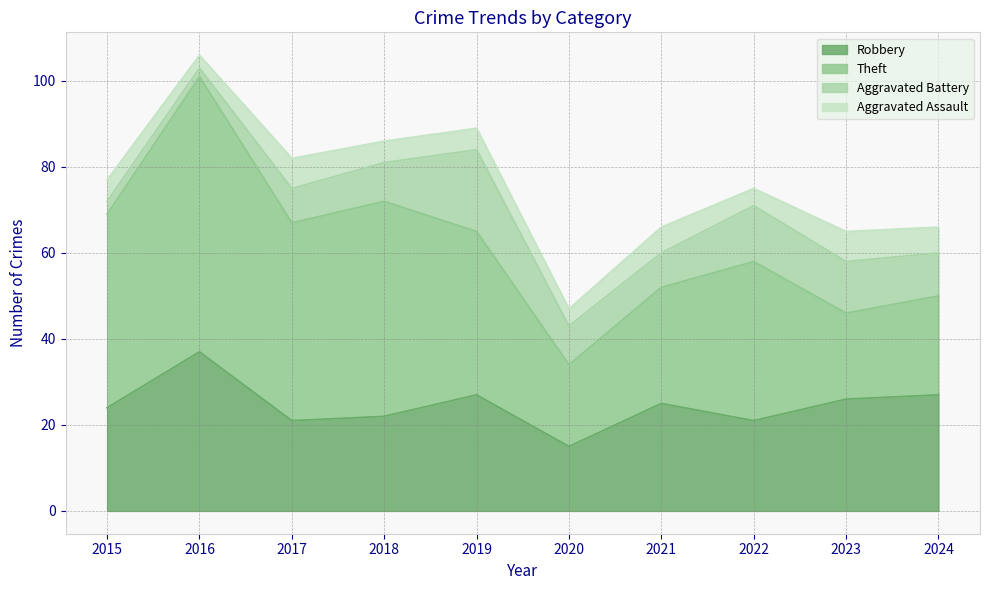

Where does the Robbery series first go above 25?

2016